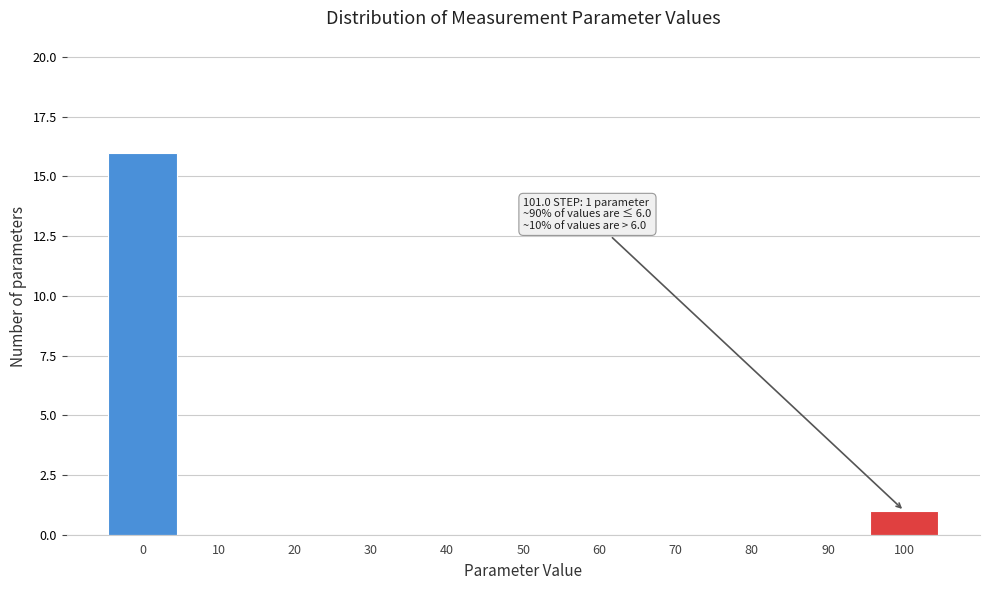

Reading left to right, extract all data points from this chart.

0=16	10=0	20=0	30=0	40=0	50=0	60=0	70=0	80=0	90=0	100=1